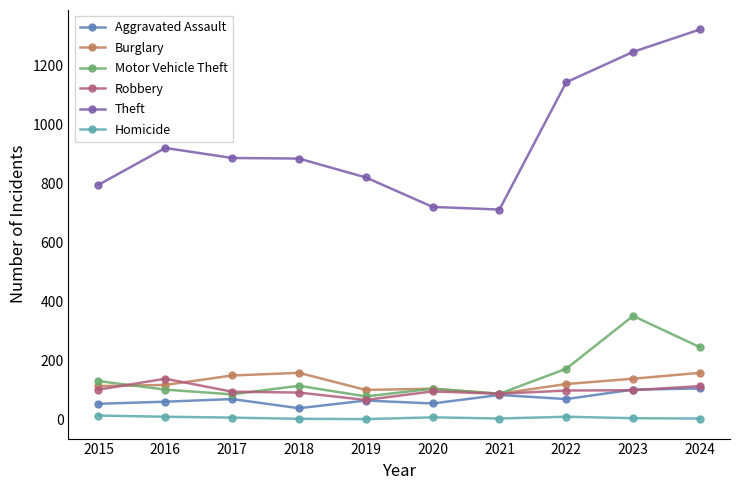

True or false: Theft and Homicide cross at least once.

False